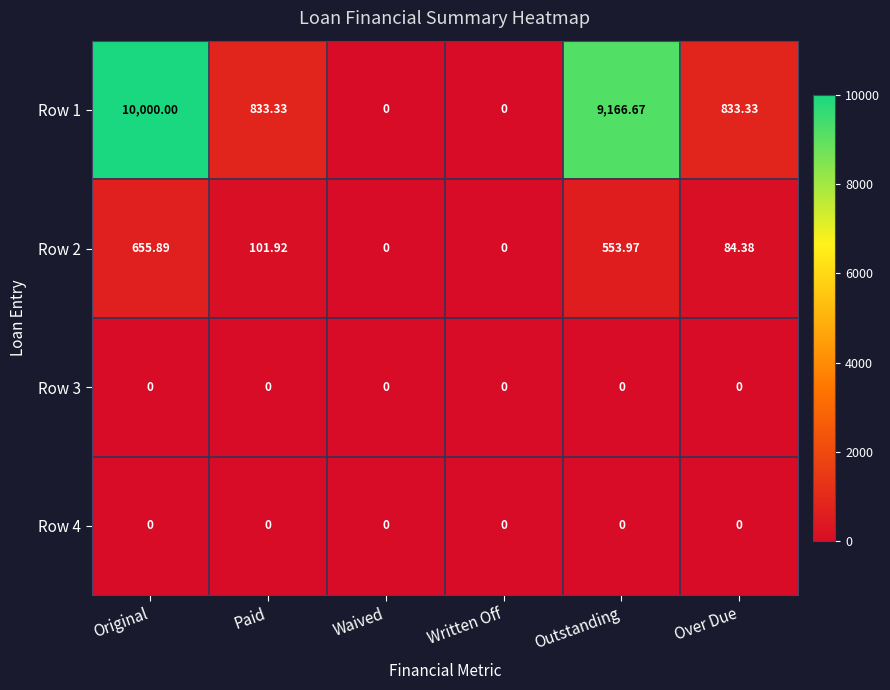

What is the spread (max minus min) of values at Original?

10000.0